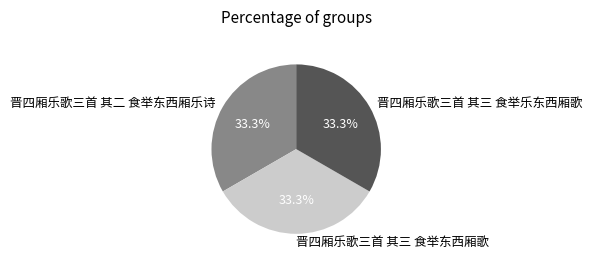

Is the sum of 晋四厢乐歌三首 其三 食举东西厢歌 and 晋四厢乐歌三首 其二 食举东西厢乐诗 greater than half?

Yes